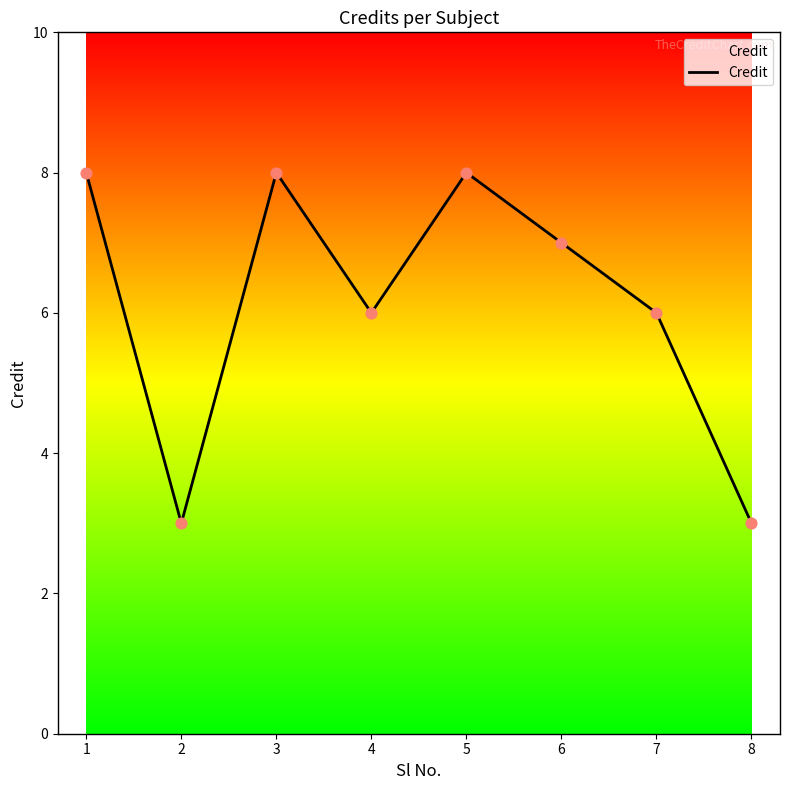

What is the change in value from 2 to 3?

+5